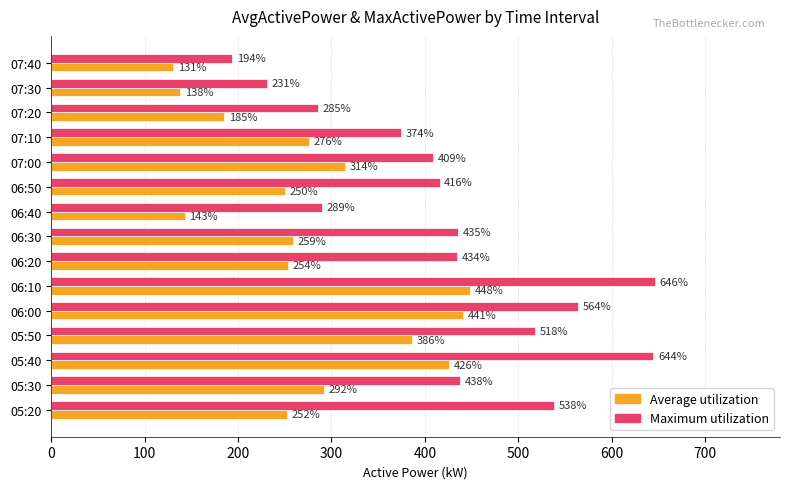

What is the sum of all Maximum utilization values?

6416.8